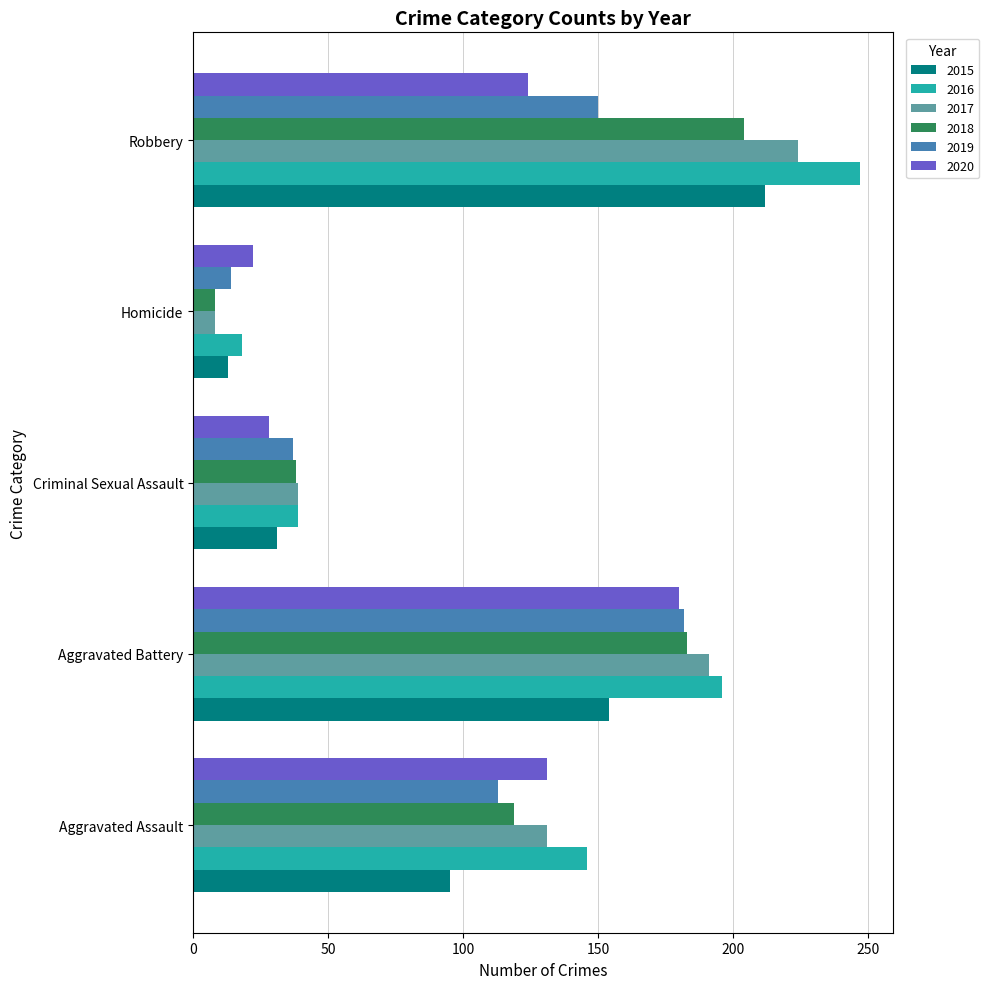

How many data points in 2017 are less than 131?

2